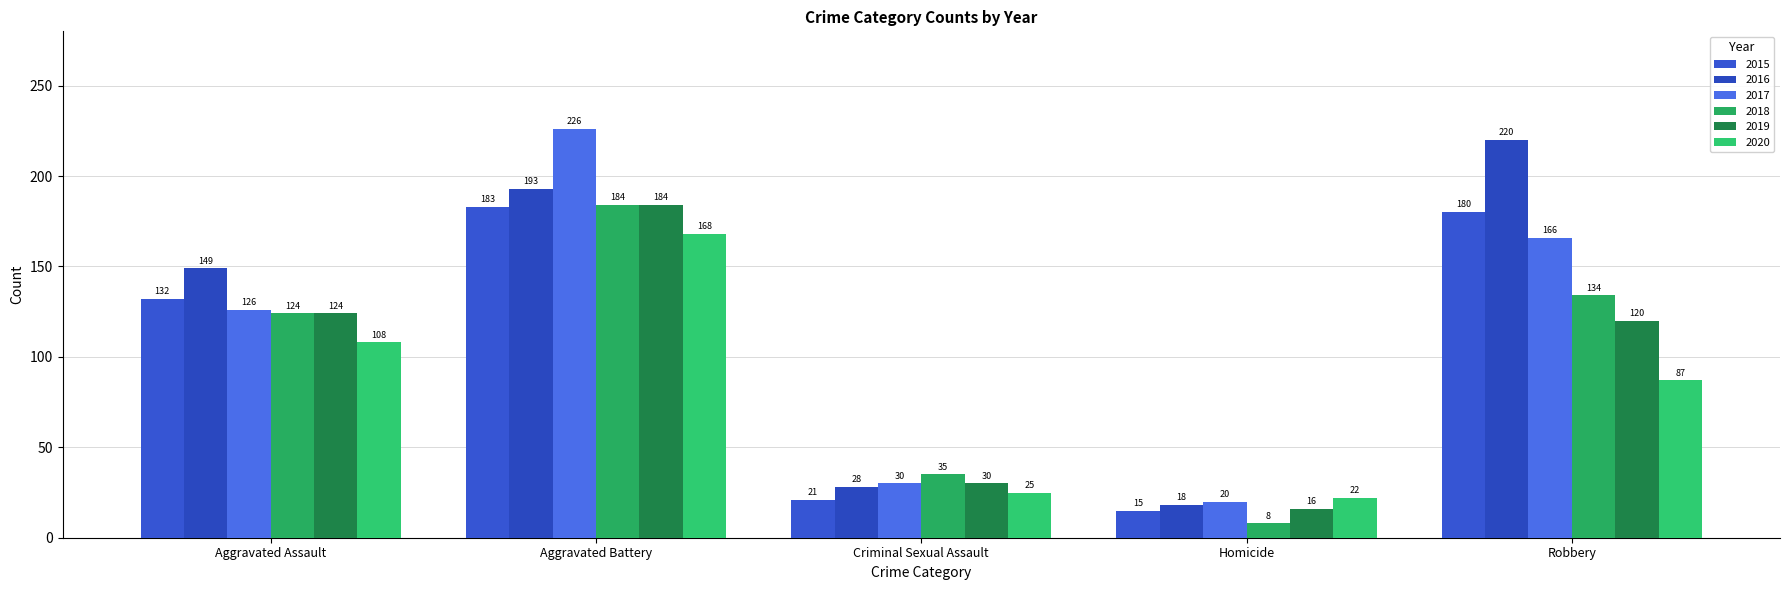

The 2016 series shows 220 at Robbery. True or false?

True